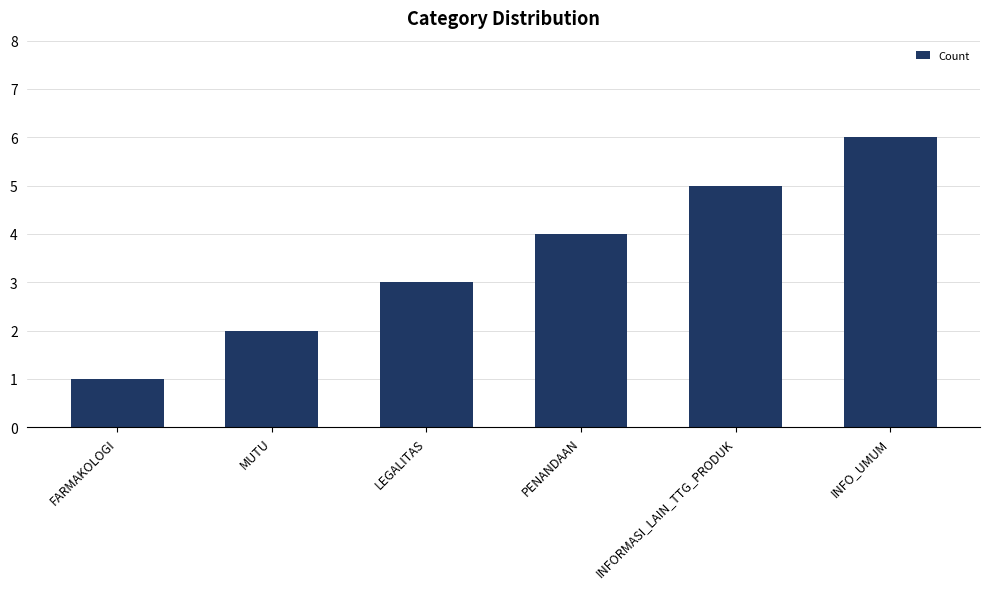

What is the label of the 4th bar from the left?

PENANDAAN